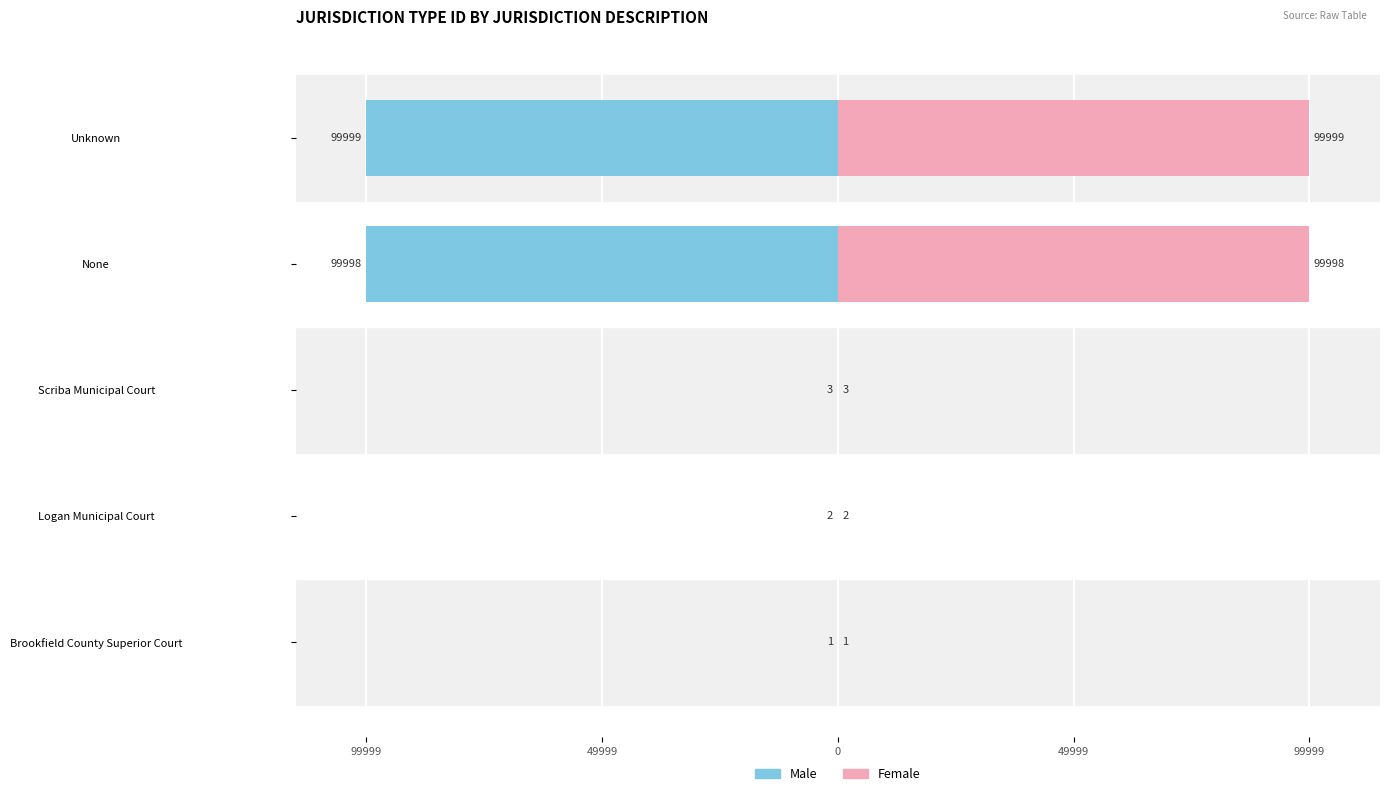

What is the label of the 5th bar from the right?

Brookfield County Superior Court